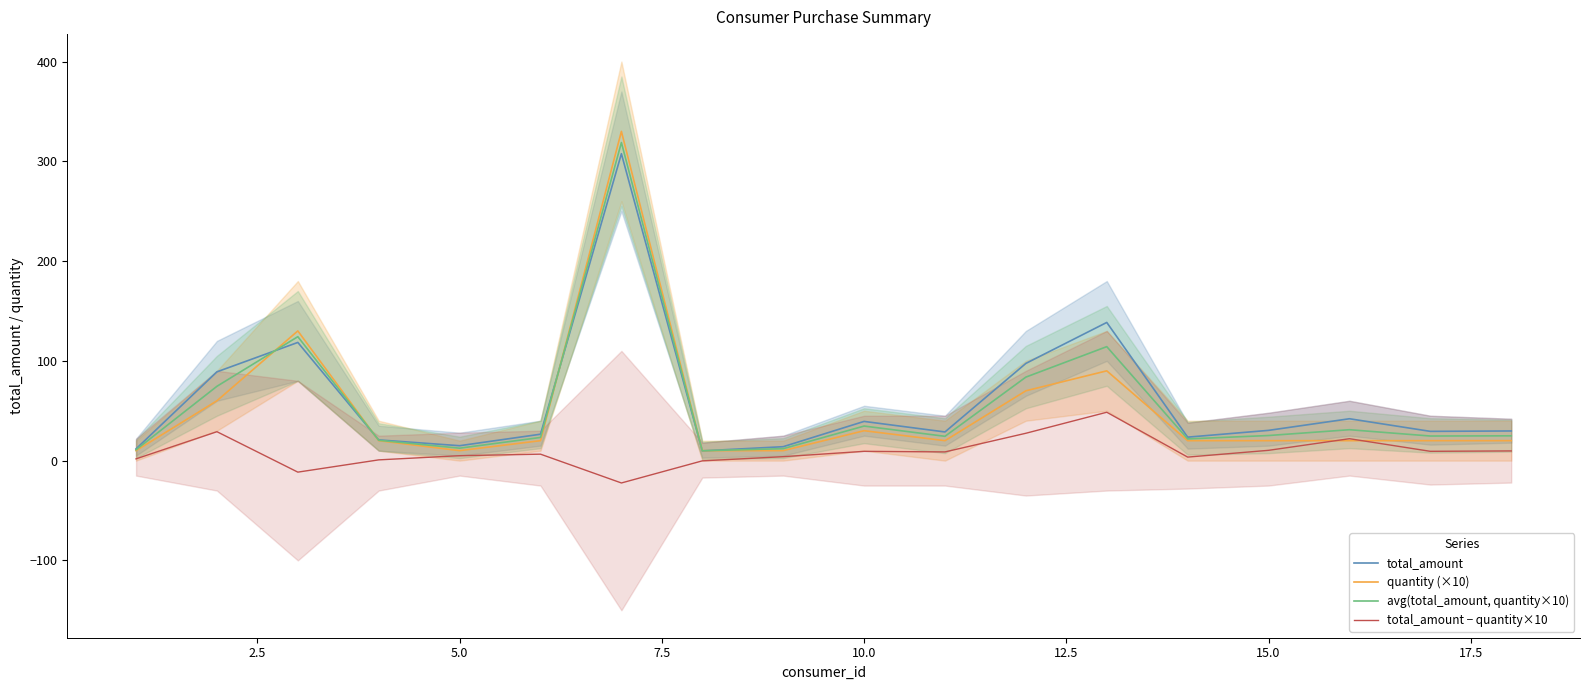

True or false: avg(total_amount, quantity×10) has a value of 188.1 at 15.0.

False